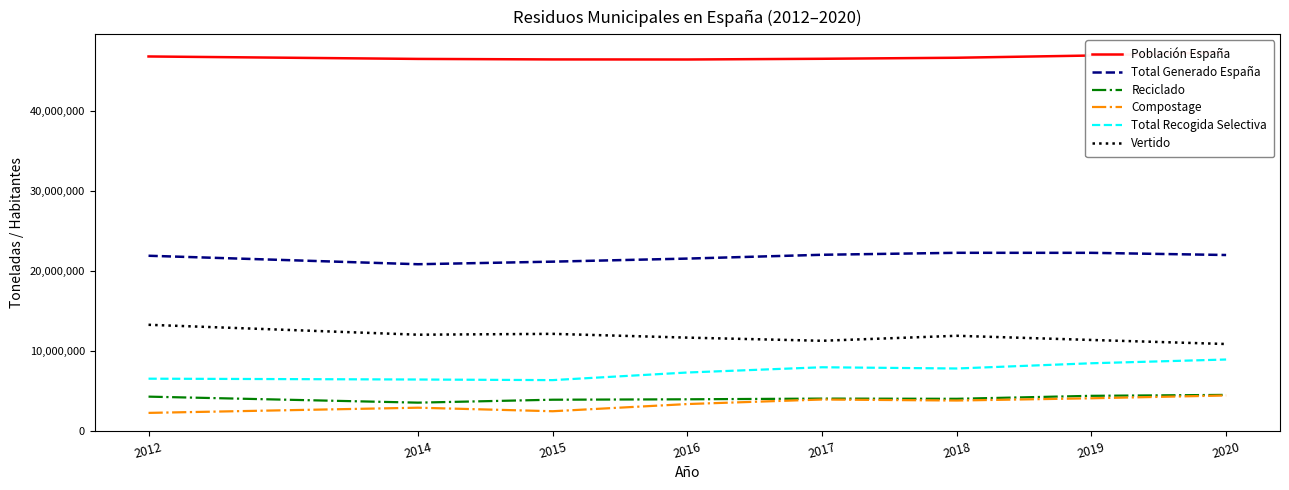

How many lines are shown in the chart?

6